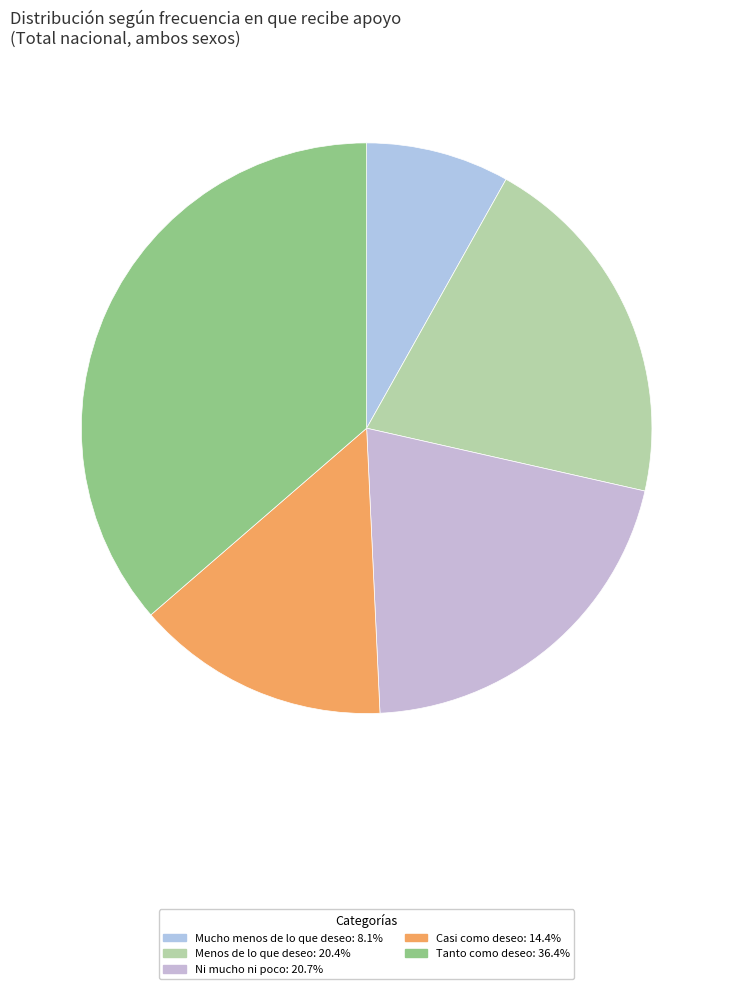

To the nearest percent, what percentage of the pie is Mucho menos de lo que deseo?

8%